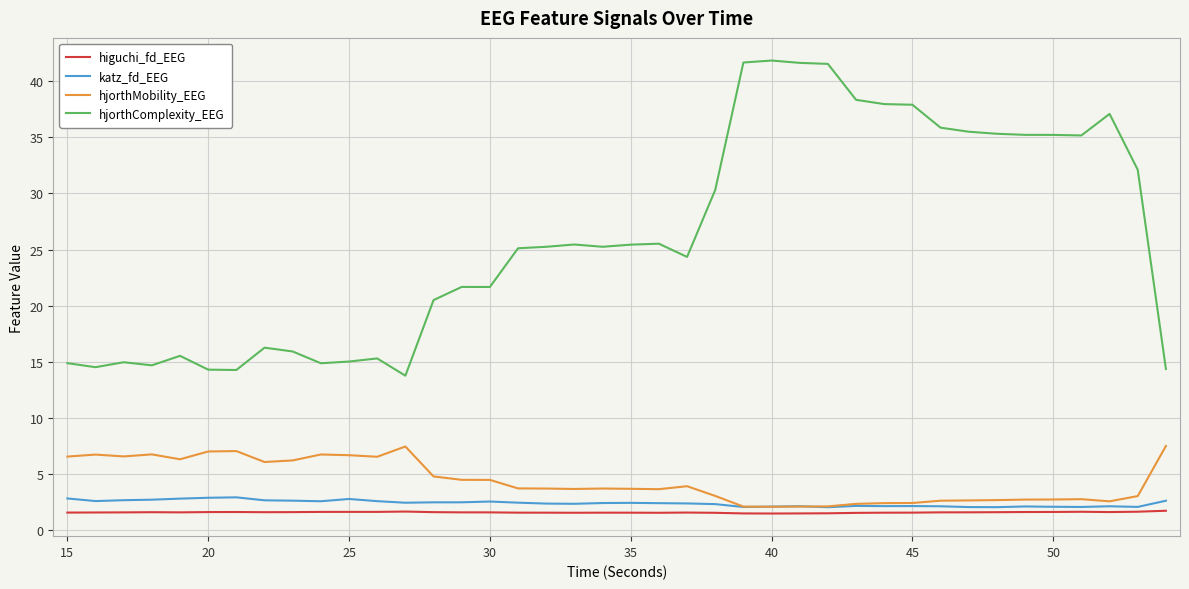

Which series has the largest range (max minus min)?

hjorthComplexity_EEG